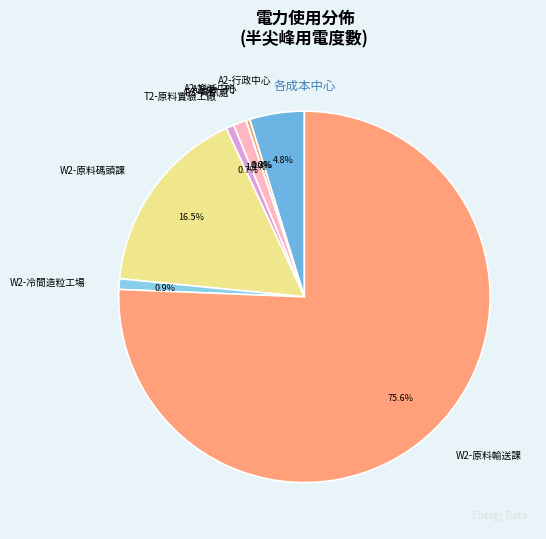

Between W2-原料碼頭課 and W2-冷間造粒工場, which is larger?

W2-原料碼頭課